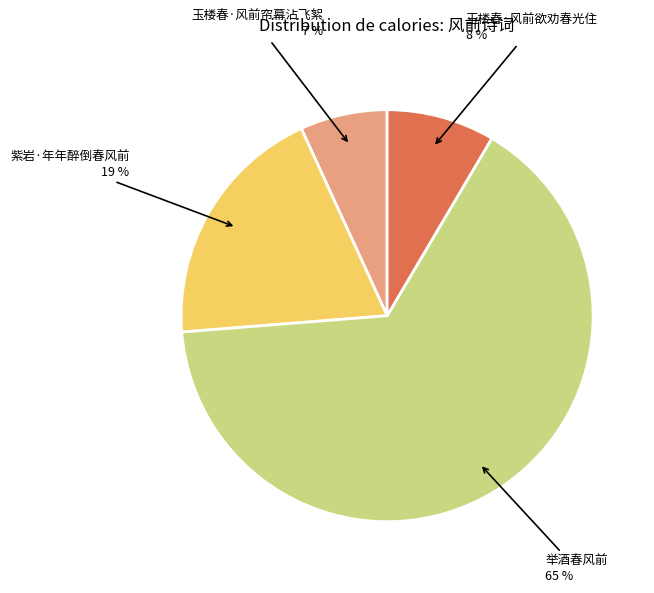

To the nearest percent, what is the average slice percentage?

25%